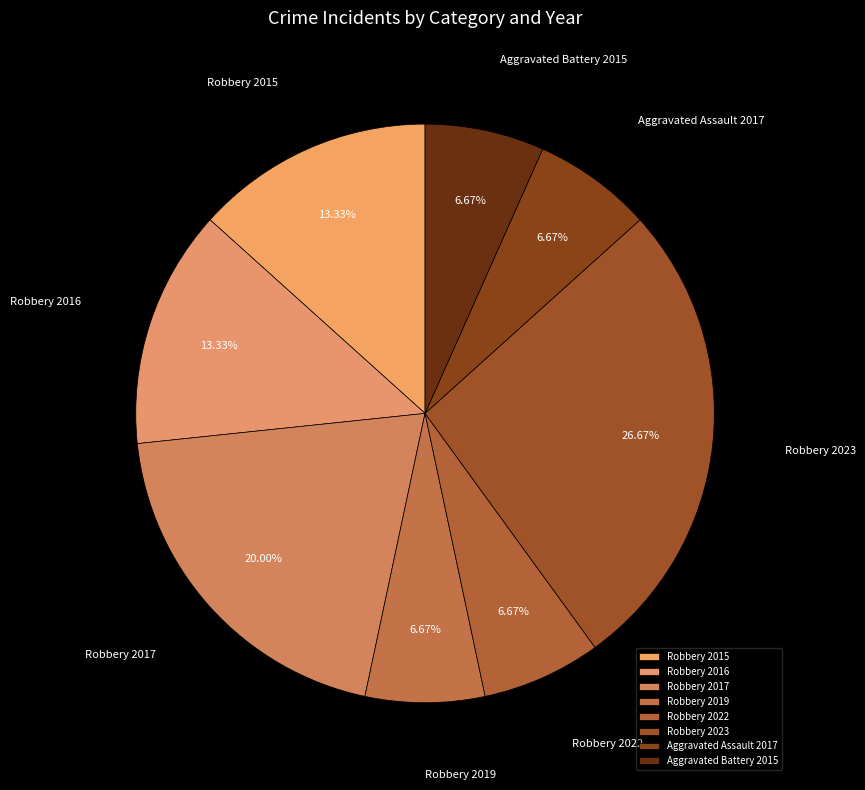

Which has a higher value, Aggravated Assault 2017 or Robbery 2017?

Robbery 2017